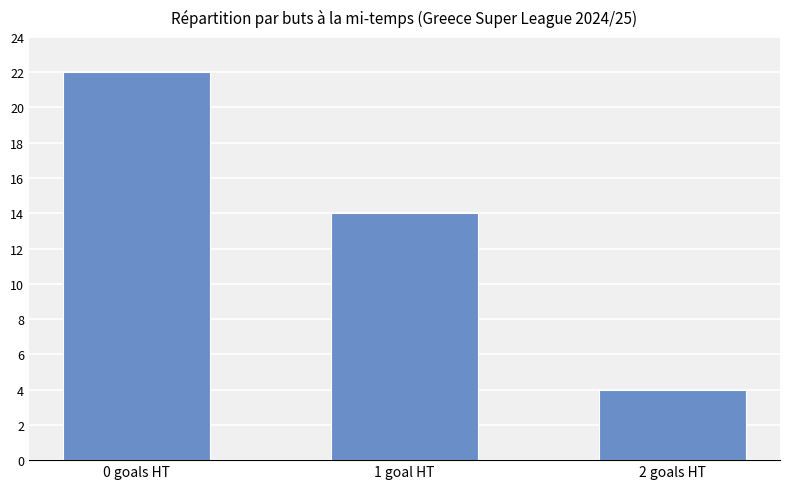

Reading right to left, list all the values displayed in this chart.

2 goals HT=4	1 goal HT=14	0 goals HT=22